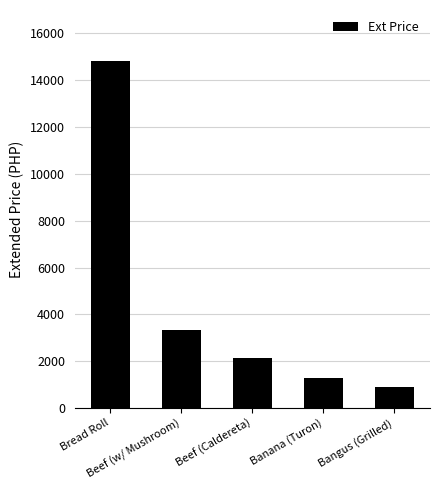

What is the ratio of the value at Beef (w/ Mushroom) to the value at Banana (Turon)?

2.6